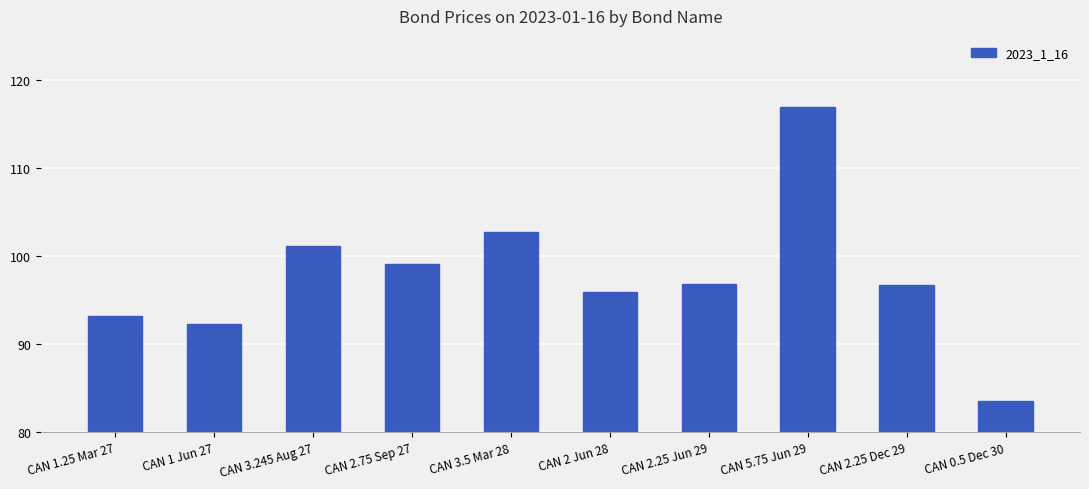

What is the label of the 2nd bar from the right?

CAN 2.25 Dec 29